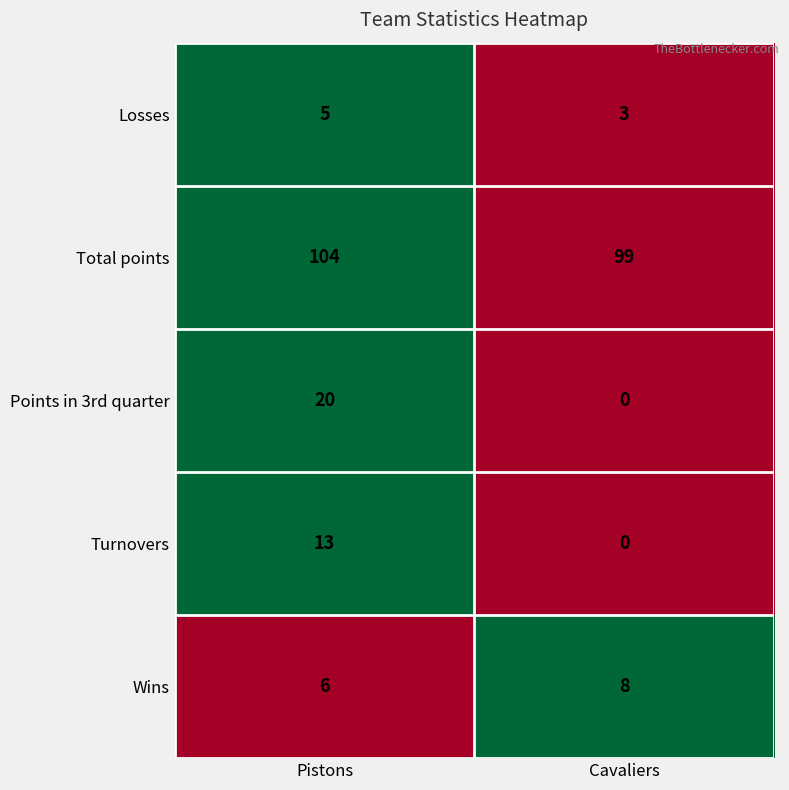

What is the sum of the Wins values at Cavaliers and Pistons?

14